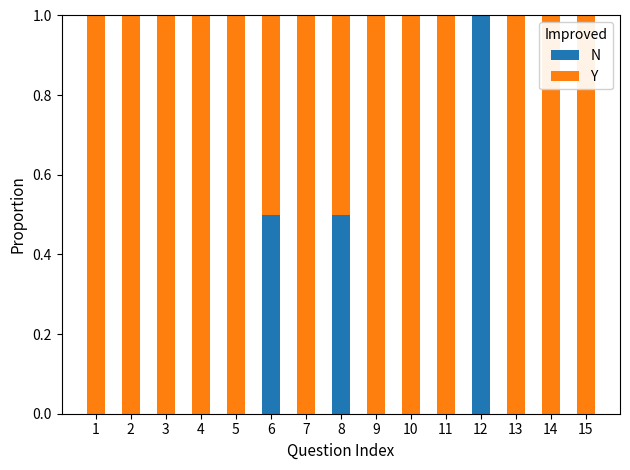

Is it true that N equals 0.0 at 3?

True